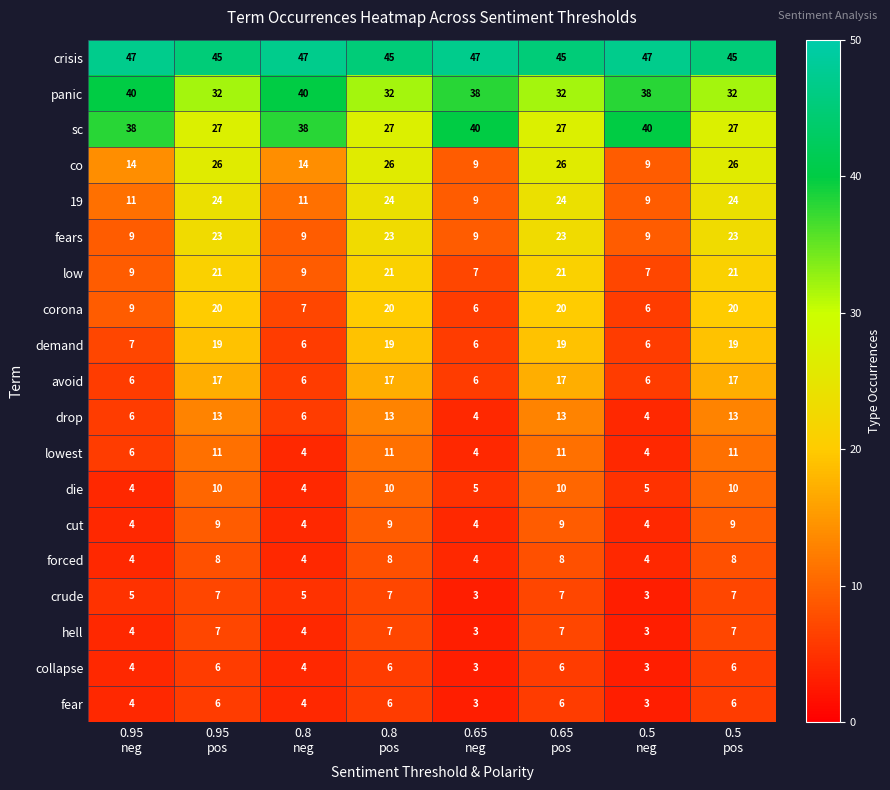

What is the smallest value displayed?

3